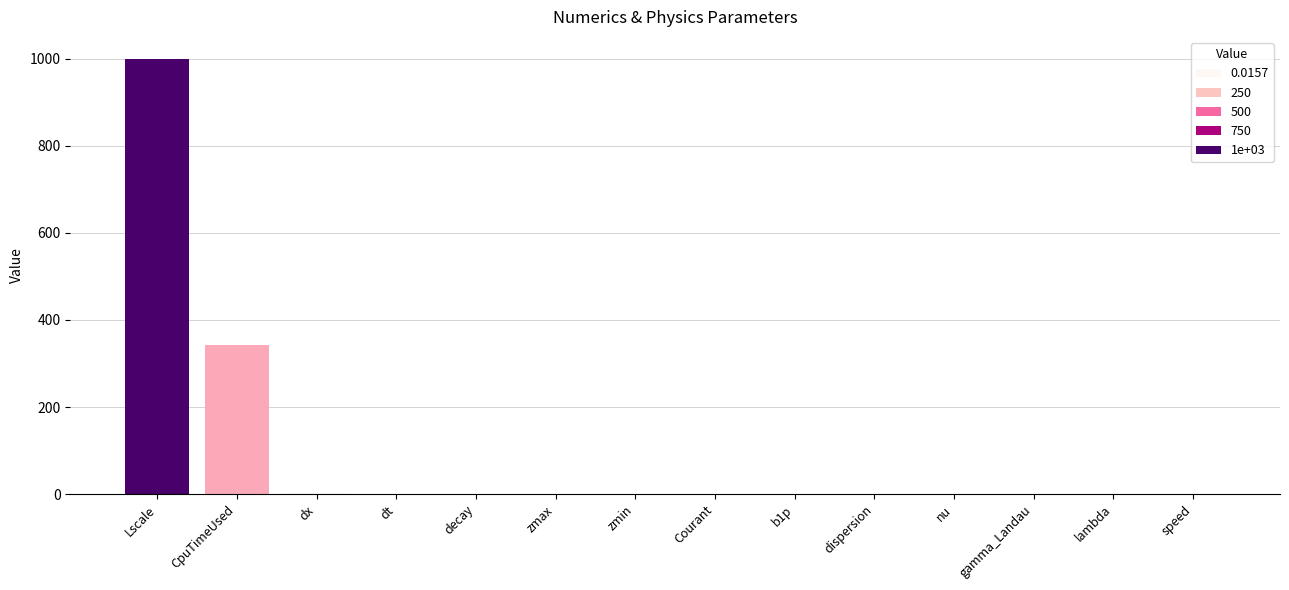

Count the number of categories in the chart.

14